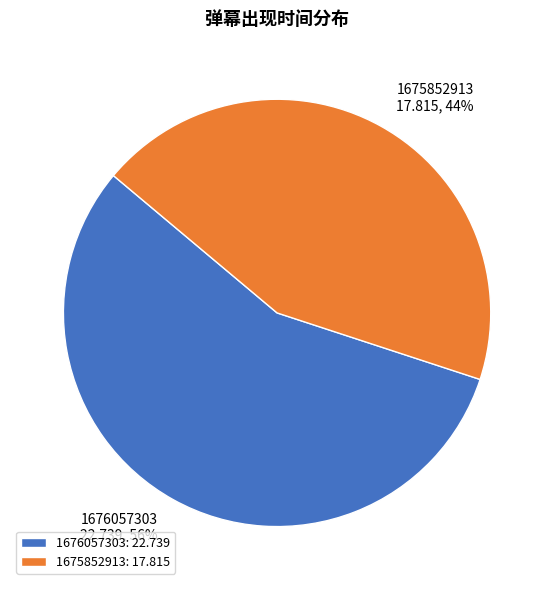

What percentage is the 1676057303 slice, to the nearest percent?

56%